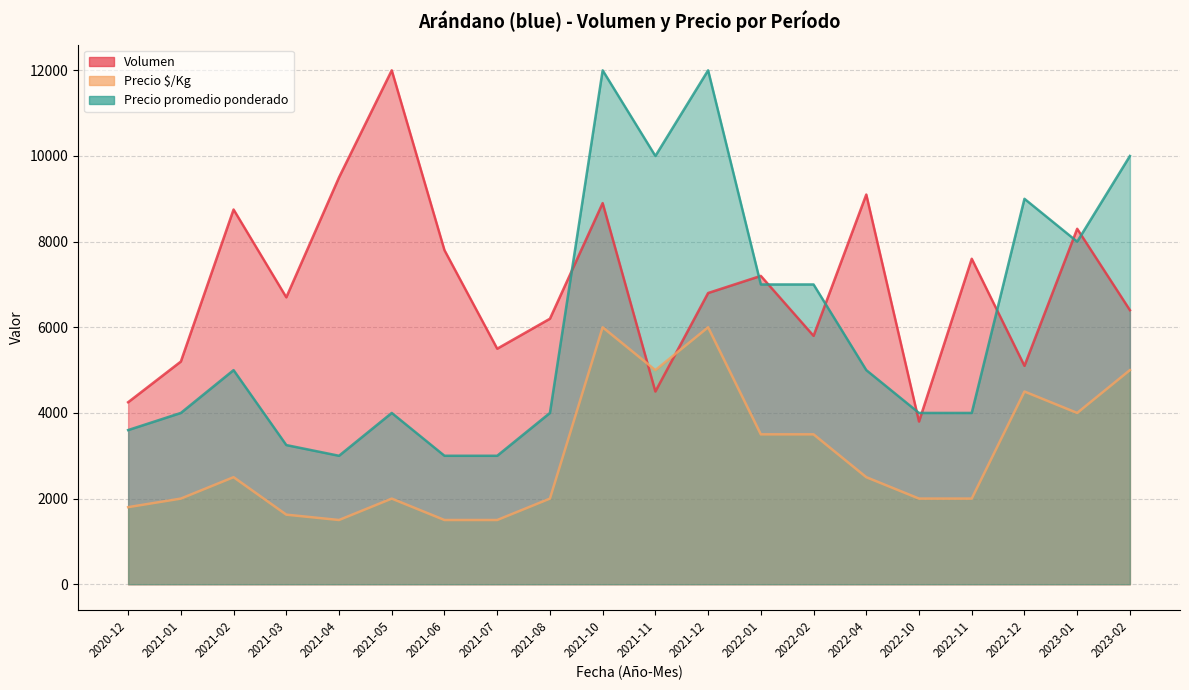

How many data points does each series have?

20